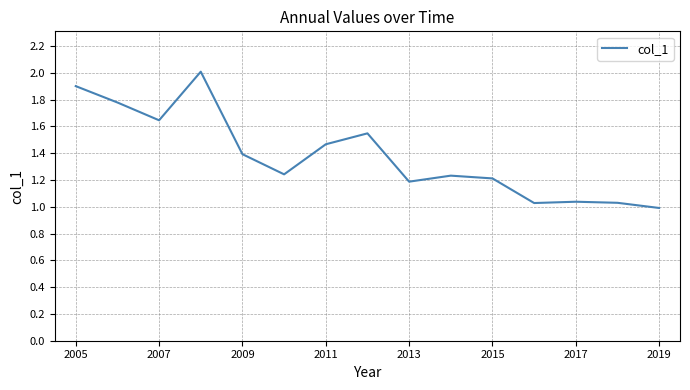

What is the greatest value displayed?

2.0